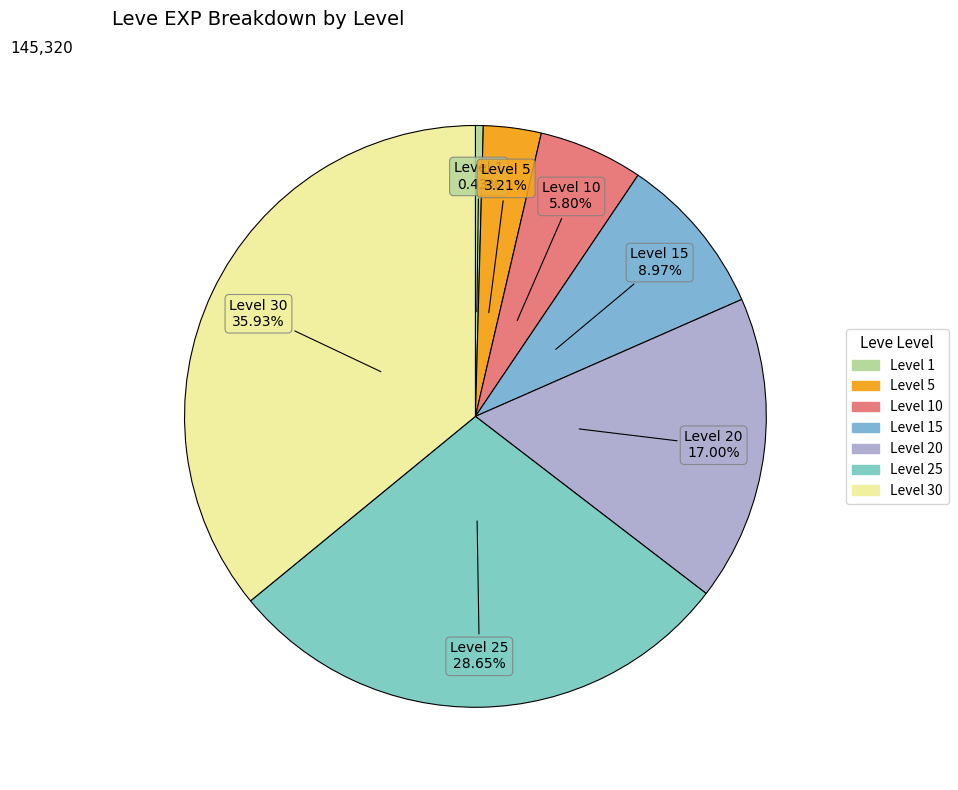

Rank the categories by value from highest to lowest.

30, 25, 20, 15, 10, 5, 1